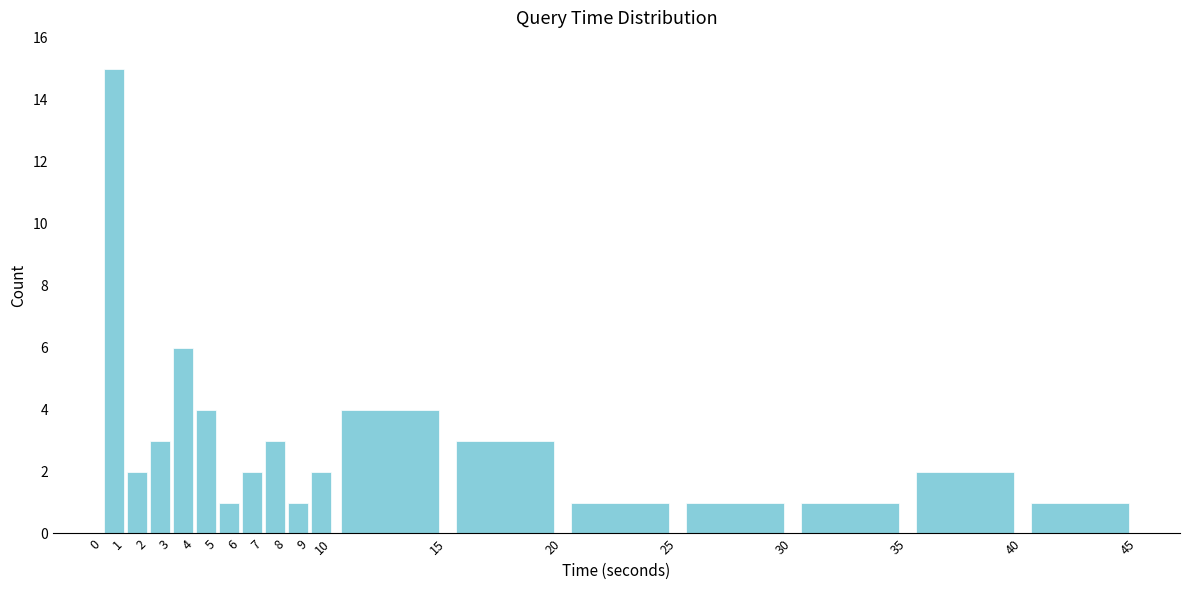

Over which range of the x-axis is the bar tallest?

0 to 1